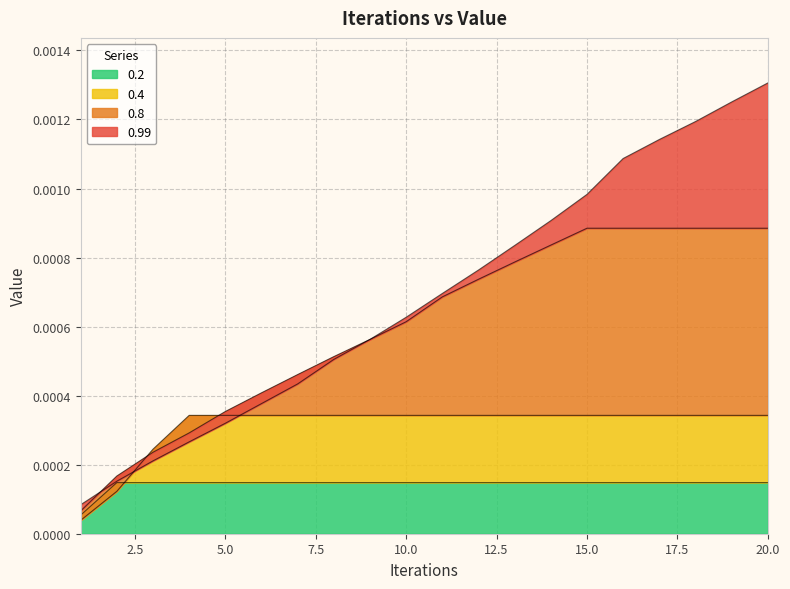

Is it true that 0.8 equals 0.0 at 11?

True